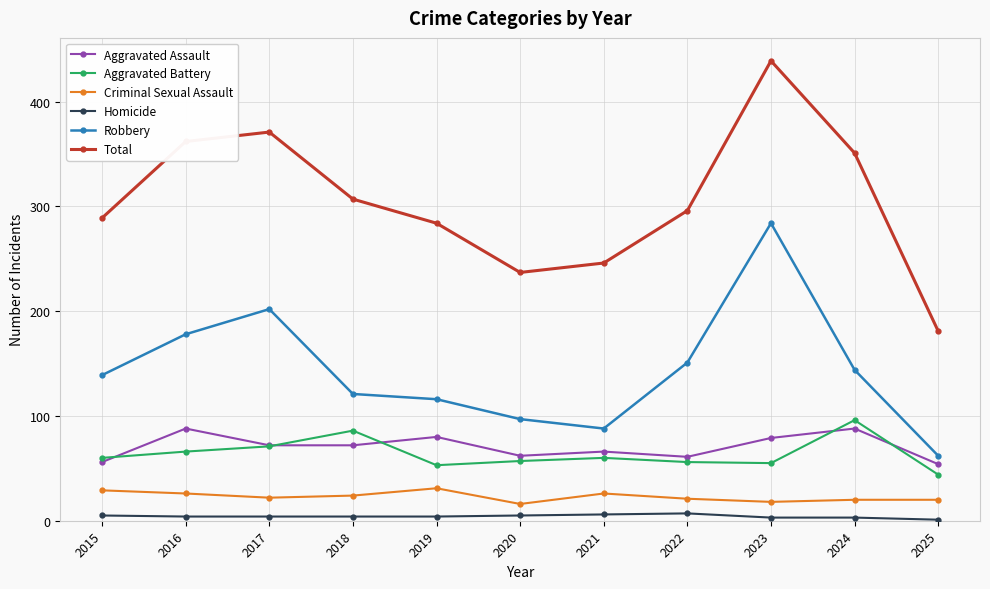

What is the difference between the maximum and minimum values in the Aggravated Battery series?

52